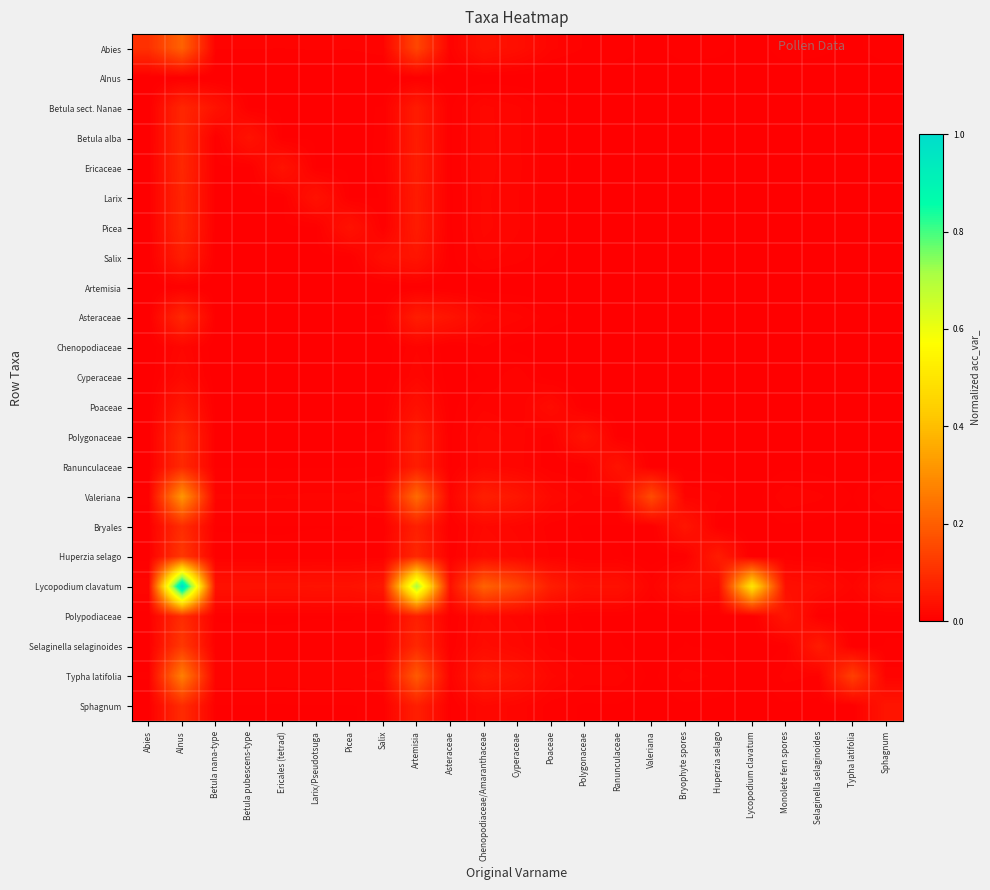

Reading left to right, transcribe all the data shown in this chart.

Abies: Abies=0.1	Alnus=0.2	Betula nana-type=0.0	Betula pubescens-type=0.0	Ericales (tetrad)=0.0	Larix/Pseudotsuga=0.0	Picea=0.0	Salix=0.0	Artemisia=0.1	Asteraceae=0.0	Chenopodiaceae/Amaranthaceae=0.0	Cyperaceae=0.0	Poaceae=0.0	Polygonaceae=0.0	Ranunculaceae=0.0	Valeriana=0.0	Bryophyte spores=0.0	Huperzia selago=0.0	Lycopodium clavatum=0.0	Monolete fern spores=0.0	Selaginella selaginoides=0.0	Typha latifolia=0.0	Sphagnum=0.0
Alnus: Abies=0.0	Alnus=0.0	Betula nana-type=0.0	Betula pubescens-type=0.0	Ericales (tetrad)=0.0	Larix/Pseudotsuga=0.0	Picea=0.0	Salix=0.0	Artemisia=0.0	Asteraceae=0.0	Chenopodiaceae/Amaranthaceae=0.0	Cyperaceae=0.0	Poaceae=0.0	Polygonaceae=0.0	Ranunculaceae=0.0	Valeriana=0.0	Bryophyte spores=0.0	Huperzia selago=0.0	Lycopodium clavatum=0.0	Monolete fern spores=0.0	Selaginella selaginoides=0.0	Typha latifolia=0.0	Sphagnum=0.0
Betula sect. Nanae: Abies=0.0	Alnus=0.1	Betula nana-type=0.0	Betula pubescens-type=0.0	Ericales (tetrad)=0.0	Larix/Pseudotsuga=0.0	Picea=0.0	Salix=0.0	Artemisia=0.1	Asteraceae=0.0	Chenopodiaceae/Amaranthaceae=0.0	Cyperaceae=0.0	Poaceae=0.0	Polygonaceae=0.0	Ranunculaceae=0.0	Valeriana=0.0	Bryophyte spores=0.0	Huperzia selago=0.0	Lycopodium clavatum=0.0	Monolete fern spores=0.0	Selaginella selaginoides=0.0	Typha latifolia=0.0	Sphagnum=0.0
Betula alba: Abies=0.0	Alnus=0.1	Betula nana-type=0.0	Betula pubescens-type=0.0	Ericales (tetrad)=0.0	Larix/Pseudotsuga=0.0	Picea=0.0	Salix=0.0	Artemisia=0.1	Asteraceae=0.0	Chenopodiaceae/Amaranthaceae=0.0	Cyperaceae=0.0	Poaceae=0.0	Polygonaceae=0.0	Ranunculaceae=0.0	Valeriana=0.0	Bryophyte spores=0.0	Huperzia selago=0.0	Lycopodium clavatum=0.0	Monolete fern spores=0.0	Selaginella selaginoides=0.0	Typha latifolia=0.0	Sphagnum=0.0
Ericaceae: Abies=0.0	Alnus=0.1	Betula nana-type=0.0	Betula pubescens-type=0.0	Ericales (tetrad)=0.0	Larix/Pseudotsuga=0.0	Picea=0.0	Salix=0.0	Artemisia=0.1	Asteraceae=0.0	Chenopodiaceae/Amaranthaceae=0.0	Cyperaceae=0.0	Poaceae=0.0	Polygonaceae=0.0	Ranunculaceae=0.0	Valeriana=0.0	Bryophyte spores=0.0	Huperzia selago=0.0	Lycopodium clavatum=0.0	Monolete fern spores=0.0	Selaginella selaginoides=0.0	Typha latifolia=0.0	Sphagnum=0.0
Larix: Abies=0.0	Alnus=0.1	Betula nana-type=0.0	Betula pubescens-type=0.0	Ericales (tetrad)=0.0	Larix/Pseudotsuga=0.0	Picea=0.0	Salix=0.0	Artemisia=0.1	Asteraceae=0.0	Chenopodiaceae/Amaranthaceae=0.0	Cyperaceae=0.0	Poaceae=0.0	Polygonaceae=0.0	Ranunculaceae=0.0	Valeriana=0.0	Bryophyte spores=0.0	Huperzia selago=0.0	Lycopodium clavatum=0.0	Monolete fern spores=0.0	Selaginella selaginoides=0.0	Typha latifolia=0.0	Sphagnum=0.0
Picea: Abies=0.0	Alnus=0.1	Betula nana-type=0.0	Betula pubescens-type=0.0	Ericales (tetrad)=0.0	Larix/Pseudotsuga=0.0	Picea=0.0	Salix=0.0	Artemisia=0.1	Asteraceae=0.0	Chenopodiaceae/Amaranthaceae=0.0	Cyperaceae=0.0	Poaceae=0.0	Polygonaceae=0.0	Ranunculaceae=0.0	Valeriana=0.0	Bryophyte spores=0.0	Huperzia selago=0.0	Lycopodium clavatum=0.0	Monolete fern spores=0.0	Selaginella selaginoides=0.0	Typha latifolia=0.0	Sphagnum=0.0
Salix: Abies=0.0	Alnus=0.1	Betula nana-type=0.0	Betula pubescens-type=0.0	Ericales (tetrad)=0.0	Larix/Pseudotsuga=0.0	Picea=0.0	Salix=0.0	Artemisia=0.0	Asteraceae=0.0	Chenopodiaceae/Amaranthaceae=0.0	Cyperaceae=0.0	Poaceae=0.0	Polygonaceae=0.0	Ranunculaceae=0.0	Valeriana=0.0	Bryophyte spores=0.0	Huperzia selago=0.0	Lycopodium clavatum=0.0	Monolete fern spores=0.0	Selaginella selaginoides=0.0	Typha latifolia=0.0	Sphagnum=0.0
Artemisia: Abies=0.0	Alnus=0.0	Betula nana-type=0.0	Betula pubescens-type=0.0	Ericales (tetrad)=0.0	Larix/Pseudotsuga=0.0	Picea=0.0	Salix=0.0	Artemisia=0.0	Asteraceae=0.0	Chenopodiaceae/Amaranthaceae=0.0	Cyperaceae=0.0	Poaceae=0.0	Polygonaceae=0.0	Ranunculaceae=0.0	Valeriana=0.0	Bryophyte spores=0.0	Huperzia selago=0.0	Lycopodium clavatum=0.0	Monolete fern spores=0.0	Selaginella selaginoides=0.0	Typha latifolia=0.0	Sphagnum=0.0
Asteraceae: Abies=0.0	Alnus=0.1	Betula nana-type=0.0	Betula pubescens-type=0.0	Ericales (tetrad)=0.0	Larix/Pseudotsuga=0.0	Picea=0.0	Salix=0.0	Artemisia=0.1	Asteraceae=0.0	Chenopodiaceae/Amaranthaceae=0.0	Cyperaceae=0.0	Poaceae=0.0	Polygonaceae=0.0	Ranunculaceae=0.0	Valeriana=0.0	Bryophyte spores=0.0	Huperzia selago=0.0	Lycopodium clavatum=0.0	Monolete fern spores=0.0	Selaginella selaginoides=0.0	Typha latifolia=0.0	Sphagnum=0.0
Chenopodiaceae: Abies=0.0	Alnus=0.0	Betula nana-type=0.0	Betula pubescens-type=0.0	Ericales (tetrad)=0.0	Larix/Pseudotsuga=0.0	Picea=0.0	Salix=0.0	Artemisia=0.0	Asteraceae=0.0	Chenopodiaceae/Amaranthaceae=0.0	Cyperaceae=0.0	Poaceae=0.0	Polygonaceae=0.0	Ranunculaceae=0.0	Valeriana=0.0	Bryophyte spores=0.0	Huperzia selago=0.0	Lycopodium clavatum=0.0	Monolete fern spores=0.0	Selaginella selaginoides=0.0	Typha latifolia=0.0	Sphagnum=0.0
Cyperaceae: Abies=0.0	Alnus=0.0	Betula nana-type=0.0	Betula pubescens-type=0.0	Ericales (tetrad)=0.0	Larix/Pseudotsuga=0.0	Picea=0.0	Salix=0.0	Artemisia=0.0	Asteraceae=0.0	Chenopodiaceae/Amaranthaceae=0.0	Cyperaceae=0.0	Poaceae=0.0	Polygonaceae=0.0	Ranunculaceae=0.0	Valeriana=0.0	Bryophyte spores=0.0	Huperzia selago=0.0	Lycopodium clavatum=0.0	Monolete fern spores=0.0	Selaginella selaginoides=0.0	Typha latifolia=0.0	Sphagnum=0.0
Poaceae: Abies=0.0	Alnus=0.1	Betula nana-type=0.0	Betula pubescens-type=0.0	Ericales (tetrad)=0.0	Larix/Pseudotsuga=0.0	Picea=0.0	Salix=0.0	Artemisia=0.0	Asteraceae=0.0	Chenopodiaceae/Amaranthaceae=0.0	Cyperaceae=0.0	Poaceae=0.0	Polygonaceae=0.0	Ranunculaceae=0.0	Valeriana=0.0	Bryophyte spores=0.0	Huperzia selago=0.0	Lycopodium clavatum=0.0	Monolete fern spores=0.0	Selaginella selaginoides=0.0	Typha latifolia=0.0	Sphagnum=0.0
Polygonaceae: Abies=0.0	Alnus=0.1	Betula nana-type=0.0	Betula pubescens-type=0.0	Ericales (tetrad)=0.0	Larix/Pseudotsuga=0.0	Picea=0.0	Salix=0.0	Artemisia=0.1	Asteraceae=0.0	Chenopodiaceae/Amaranthaceae=0.0	Cyperaceae=0.0	Poaceae=0.0	Polygonaceae=0.0	Ranunculaceae=0.0	Valeriana=0.0	Bryophyte spores=0.0	Huperzia selago=0.0	Lycopodium clavatum=0.0	Monolete fern spores=0.0	Selaginella selaginoides=0.0	Typha latifolia=0.0	Sphagnum=0.0
Ranunculaceae: Abies=0.0	Alnus=0.1	Betula nana-type=0.0	Betula pubescens-type=0.0	Ericales (tetrad)=0.0	Larix/Pseudotsuga=0.0	Picea=0.0	Salix=0.0	Artemisia=0.1	Asteraceae=0.0	Chenopodiaceae/Amaranthaceae=0.0	Cyperaceae=0.0	Poaceae=0.0	Polygonaceae=0.0	Ranunculaceae=0.0	Valeriana=0.0	Bryophyte spores=0.0	Huperzia selago=0.0	Lycopodium clavatum=0.0	Monolete fern spores=0.0	Selaginella selaginoides=0.0	Typha latifolia=0.0	Sphagnum=0.0
Valeriana: Abies=0.0	Alnus=0.3	Betula nana-type=0.0	Betula pubescens-type=0.0	Ericales (tetrad)=0.0	Larix/Pseudotsuga=0.0	Picea=0.0	Salix=0.0	Artemisia=0.2	Asteraceae=0.0	Chenopodiaceae/Amaranthaceae=0.1	Cyperaceae=0.0	Poaceae=0.0	Polygonaceae=0.0	Ranunculaceae=0.0	Valeriana=0.2	Bryophyte spores=0.0	Huperzia selago=0.0	Lycopodium clavatum=0.0	Monolete fern spores=0.0	Selaginella selaginoides=0.0	Typha latifolia=0.0	Sphagnum=0.0
Bryales: Abies=0.0	Alnus=0.1	Betula nana-type=0.0	Betula pubescens-type=0.0	Ericales (tetrad)=0.0	Larix/Pseudotsuga=0.0	Picea=0.0	Salix=0.0	Artemisia=0.1	Asteraceae=0.0	Chenopodiaceae/Amaranthaceae=0.0	Cyperaceae=0.0	Poaceae=0.0	Polygonaceae=0.0	Ranunculaceae=0.0	Valeriana=0.0	Bryophyte spores=0.0	Huperzia selago=0.0	Lycopodium clavatum=0.0	Monolete fern spores=0.0	Selaginella selaginoides=0.0	Typha latifolia=0.0	Sphagnum=0.0
Huperzia selago: Abies=0.0	Alnus=0.1	Betula nana-type=0.0	Betula pubescens-type=0.0	Ericales (tetrad)=0.0	Larix/Pseudotsuga=0.0	Picea=0.0	Salix=0.0	Artemisia=0.1	Asteraceae=0.0	Chenopodiaceae/Amaranthaceae=0.0	Cyperaceae=0.0	Poaceae=0.0	Polygonaceae=0.0	Ranunculaceae=0.0	Valeriana=0.0	Bryophyte spores=0.0	Huperzia selago=0.1	Lycopodium clavatum=0.0	Monolete fern spores=0.0	Selaginella selaginoides=0.0	Typha latifolia=0.0	Sphagnum=0.0
Lycopodium clavatum: Abies=0.0	Alnus=1.0	Betula nana-type=0.0	Betula pubescens-type=0.0	Ericales (tetrad)=0.0	Larix/Pseudotsuga=0.0	Picea=0.0	Salix=0.1	Artemisia=0.7	Asteraceae=0.0	Chenopodiaceae/Amaranthaceae=0.2	Cyperaceae=0.2	Poaceae=0.1	Polygonaceae=0.0	Ranunculaceae=0.0	Valeriana=0.0	Bryophyte spores=0.0	Huperzia selago=0.0	Lycopodium clavatum=0.5	Monolete fern spores=0.0	Selaginella selaginoides=0.0	Typha latifolia=0.0	Sphagnum=0.0
Polypodiaceae: Abies=0.0	Alnus=0.1	Betula nana-type=0.0	Betula pubescens-type=0.0	Ericales (tetrad)=0.0	Larix/Pseudotsuga=0.0	Picea=0.0	Salix=0.0	Artemisia=0.1	Asteraceae=0.0	Chenopodiaceae/Amaranthaceae=0.0	Cyperaceae=0.0	Poaceae=0.0	Polygonaceae=0.0	Ranunculaceae=0.0	Valeriana=0.0	Bryophyte spores=0.0	Huperzia selago=0.0	Lycopodium clavatum=0.0	Monolete fern spores=0.0	Selaginella selaginoides=0.0	Typha latifolia=0.0	Sphagnum=0.0
Selaginella selaginoides: Abies=0.0	Alnus=0.1	Betula nana-type=0.0	Betula pubescens-type=0.0	Ericales (tetrad)=0.0	Larix/Pseudotsuga=0.0	Picea=0.0	Salix=0.0	Artemisia=0.1	Asteraceae=0.0	Chenopodiaceae/Amaranthaceae=0.0	Cyperaceae=0.0	Poaceae=0.0	Polygonaceae=0.0	Ranunculaceae=0.0	Valeriana=0.0	Bryophyte spores=0.0	Huperzia selago=0.0	Lycopodium clavatum=0.0	Monolete fern spores=0.0	Selaginella selaginoides=0.1	Typha latifolia=0.0	Sphagnum=0.0
Typha latifolia: Abies=0.0	Alnus=0.3	Betula nana-type=0.0	Betula pubescens-type=0.0	Ericales (tetrad)=0.0	Larix/Pseudotsuga=0.0	Picea=0.0	Salix=0.0	Artemisia=0.2	Asteraceae=0.0	Chenopodiaceae/Amaranthaceae=0.1	Cyperaceae=0.0	Poaceae=0.0	Polygonaceae=0.0	Ranunculaceae=0.0	Valeriana=0.0	Bryophyte spores=0.0	Huperzia selago=0.0	Lycopodium clavatum=0.0	Monolete fern spores=0.0	Selaginella selaginoides=0.0	Typha latifolia=0.1	Sphagnum=0.0
Sphagnum: Abies=0.0	Alnus=0.1	Betula nana-type=0.0	Betula pubescens-type=0.0	Ericales (tetrad)=0.0	Larix/Pseudotsuga=0.0	Picea=0.0	Salix=0.0	Artemisia=0.1	Asteraceae=0.0	Chenopodiaceae/Amaranthaceae=0.0	Cyperaceae=0.0	Poaceae=0.0	Polygonaceae=0.0	Ranunculaceae=0.0	Valeriana=0.0	Bryophyte spores=0.0	Huperzia selago=0.0	Lycopodium clavatum=0.0	Monolete fern spores=0.0	Selaginella selaginoides=0.0	Typha latifolia=0.0	Sphagnum=0.0